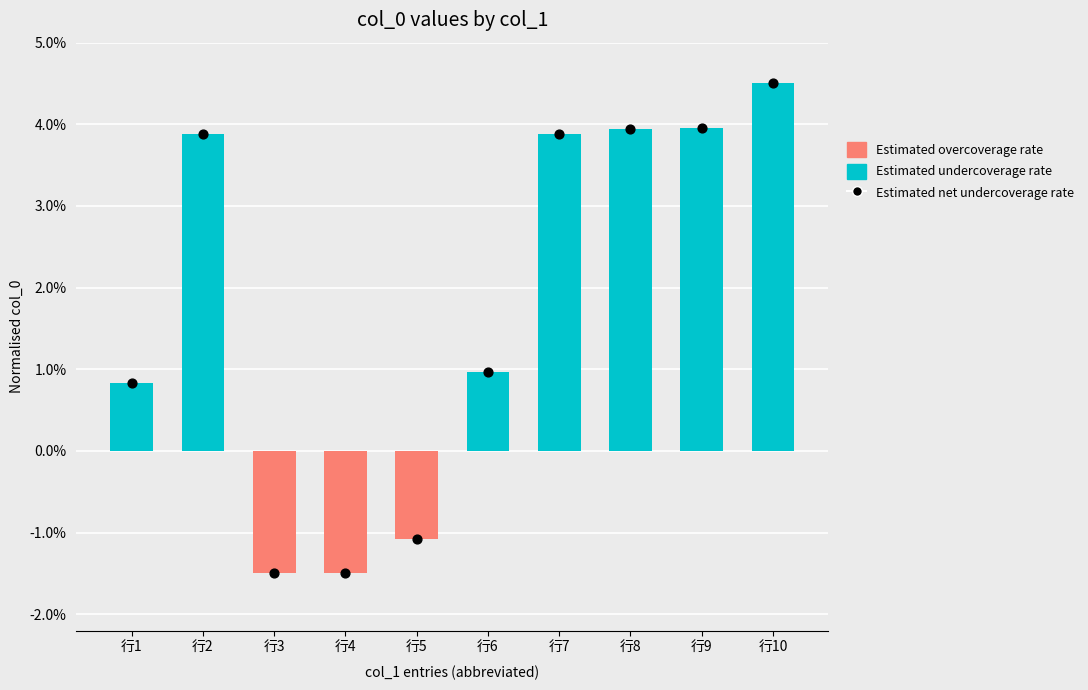

Which series reaches the maximum Y coordinate?

Estimated undercoverage rate